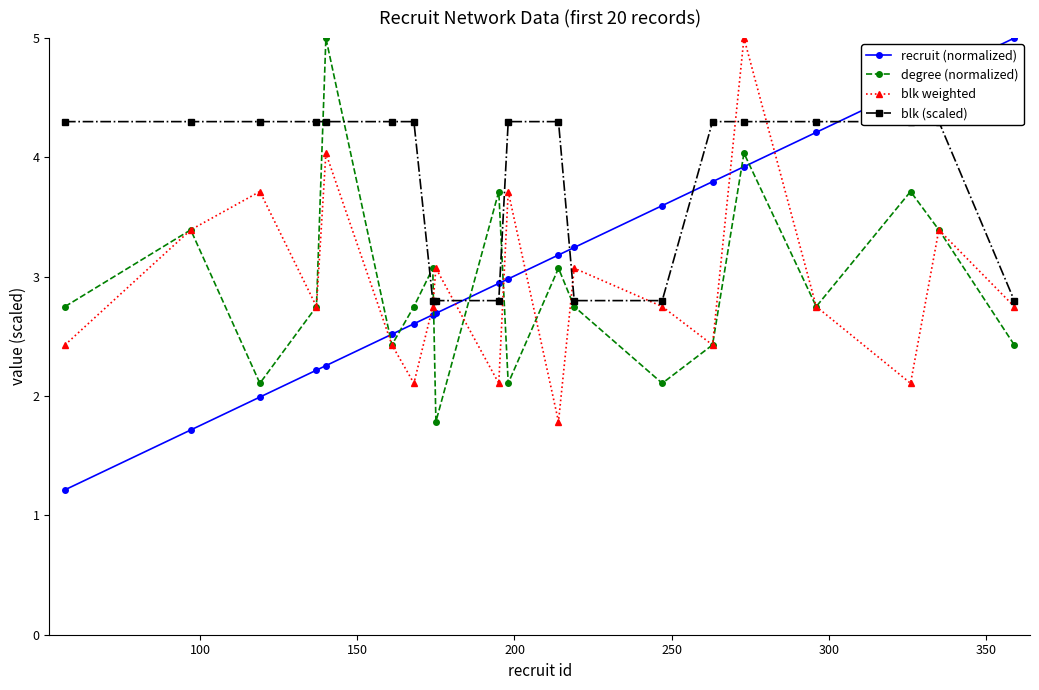

How many data points in blk (scaled) are above 4?

14